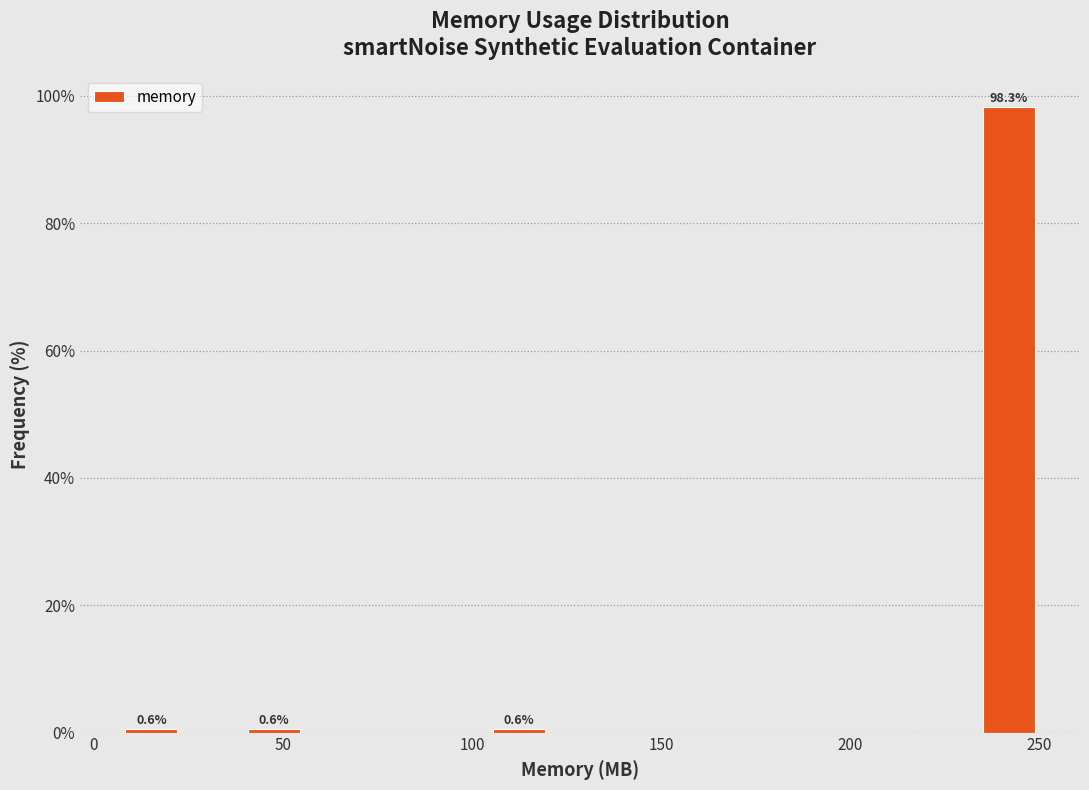

Read against the x-axis, roughly where is the centre of the tallest bar?

240